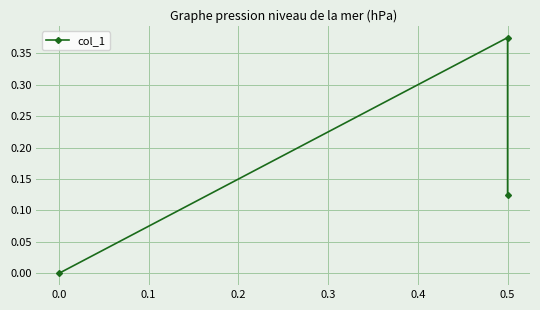

What is the label of the 3rd point from the left?

0.1